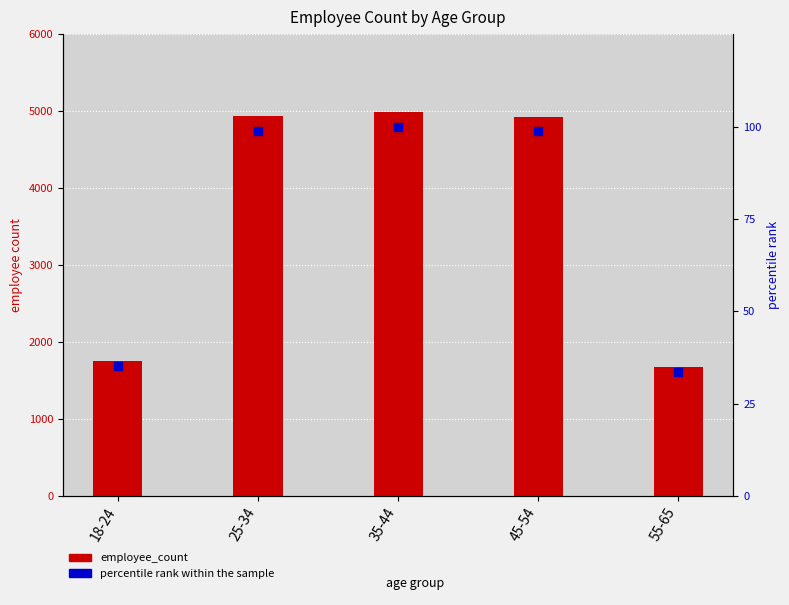

Which series reaches the maximum Y coordinate?

employee_count